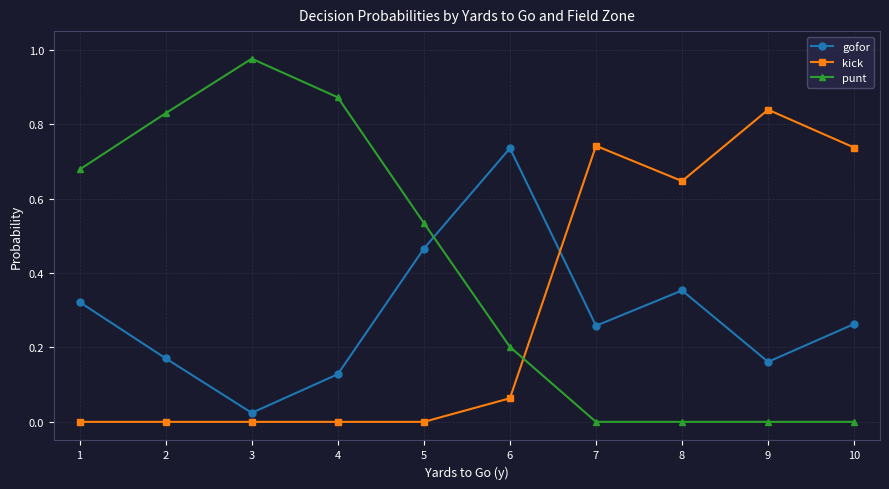

At which category does gofor reach its first local peak?

6